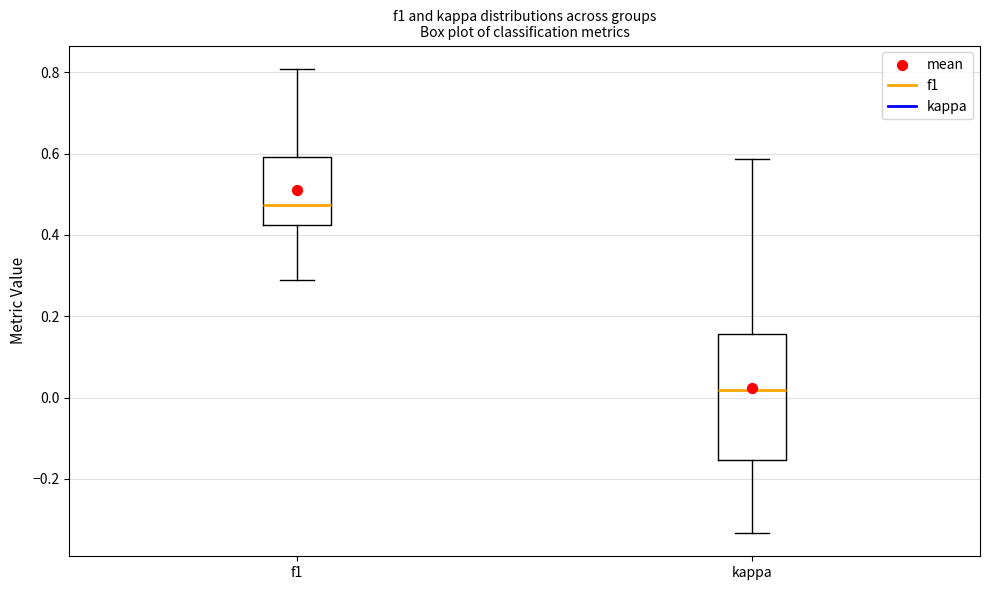

Reading left to right, transcribe this box plot: for each box, give where its median line is, the range the box spans, and where its two whiskers end, as read against the y-axis. The values are not printed on the chart, so give them approximately, as read against the axis.

f1: median 0.48, box 0.42 to 0.60, whiskers 0.28 to 0.80
kappa: median 0.02, box -0.16 to 0.16, whiskers -0.34 to 0.58